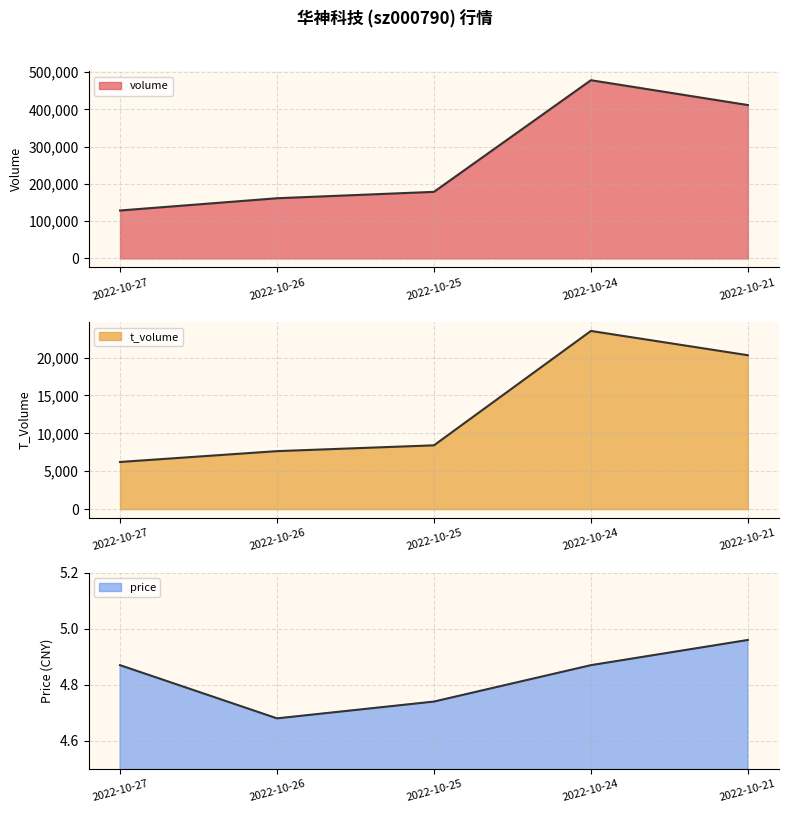

Does the chart display data point markers on the line(s)?

No